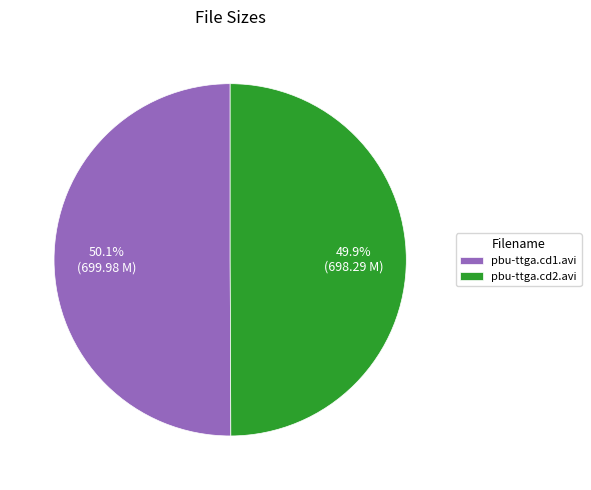

How many slices are in this pie chart?

2